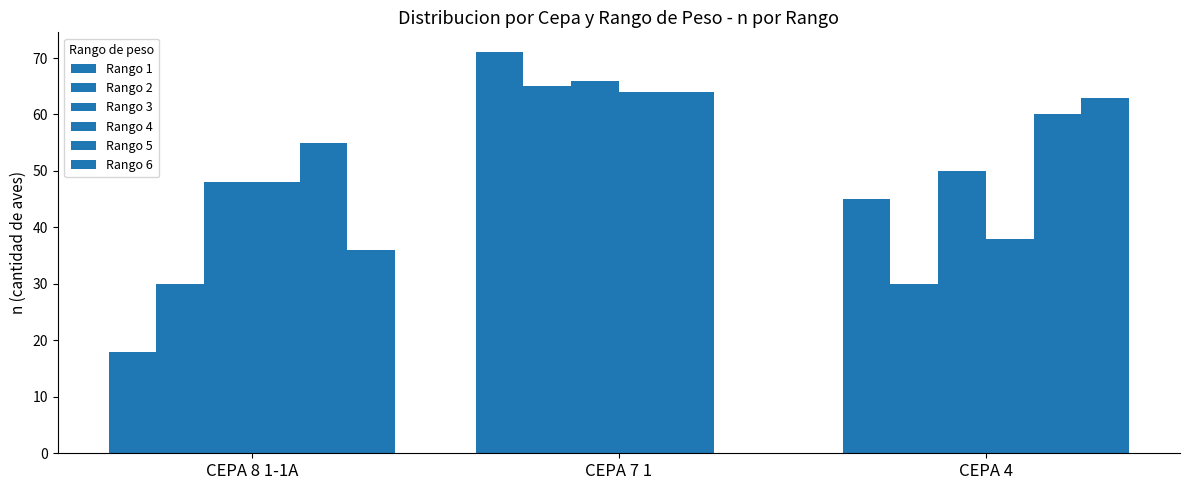

How many data points does each series have?

3